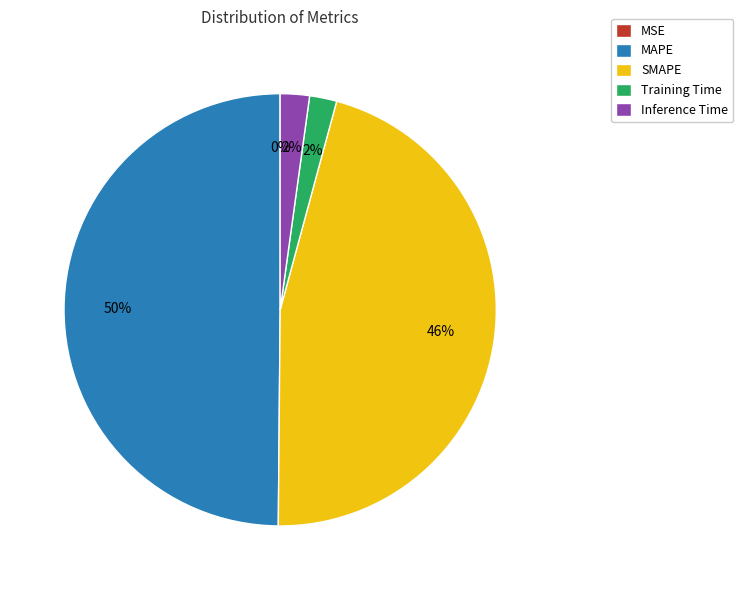

Which has a higher value, Inference Time or MAPE?

MAPE